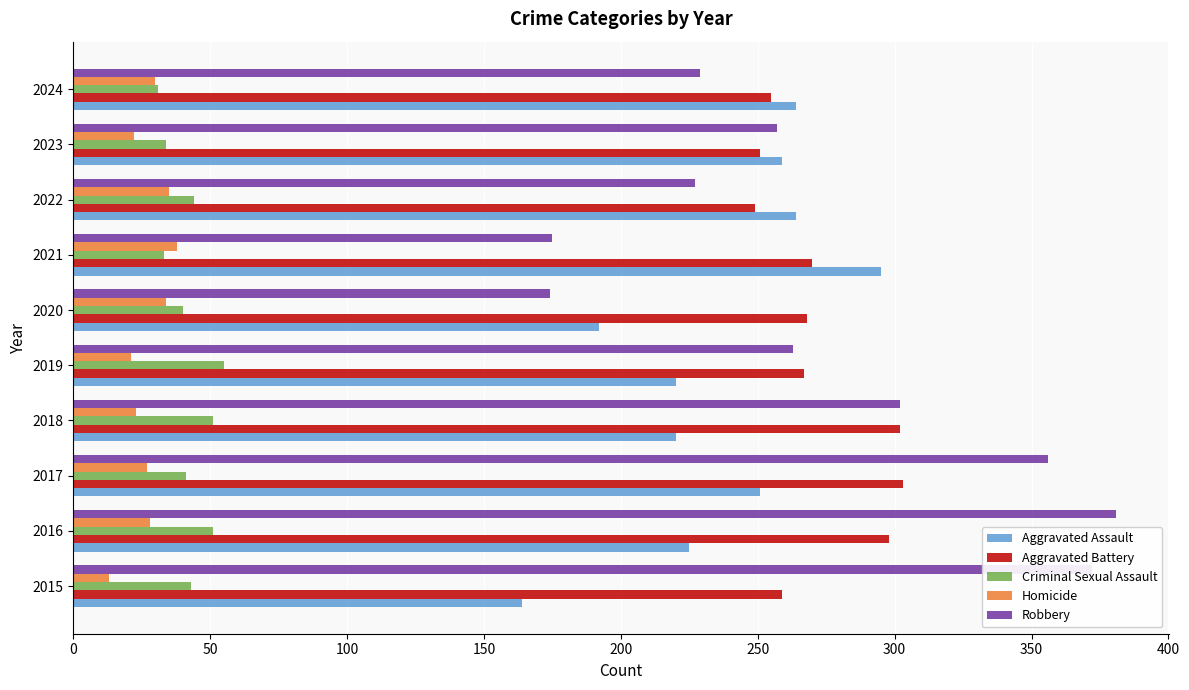

What are all the series names shown in the legend?

Aggravated Assault, Aggravated Battery, Criminal Sexual Assault, Homicide, Robbery